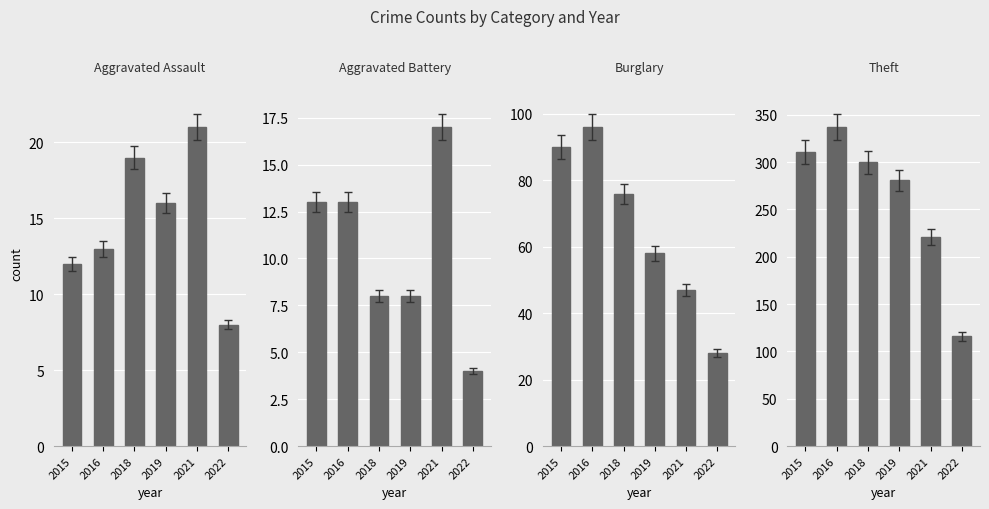

What is the total value across all series at 2022?

156